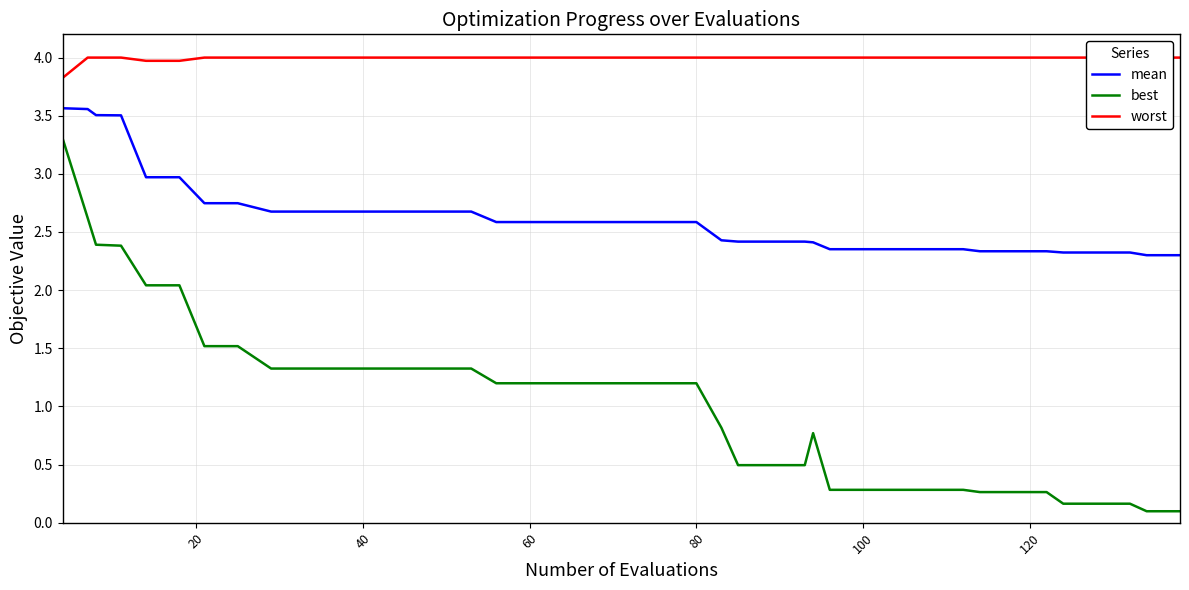

What is the sum of all best values?

41.4